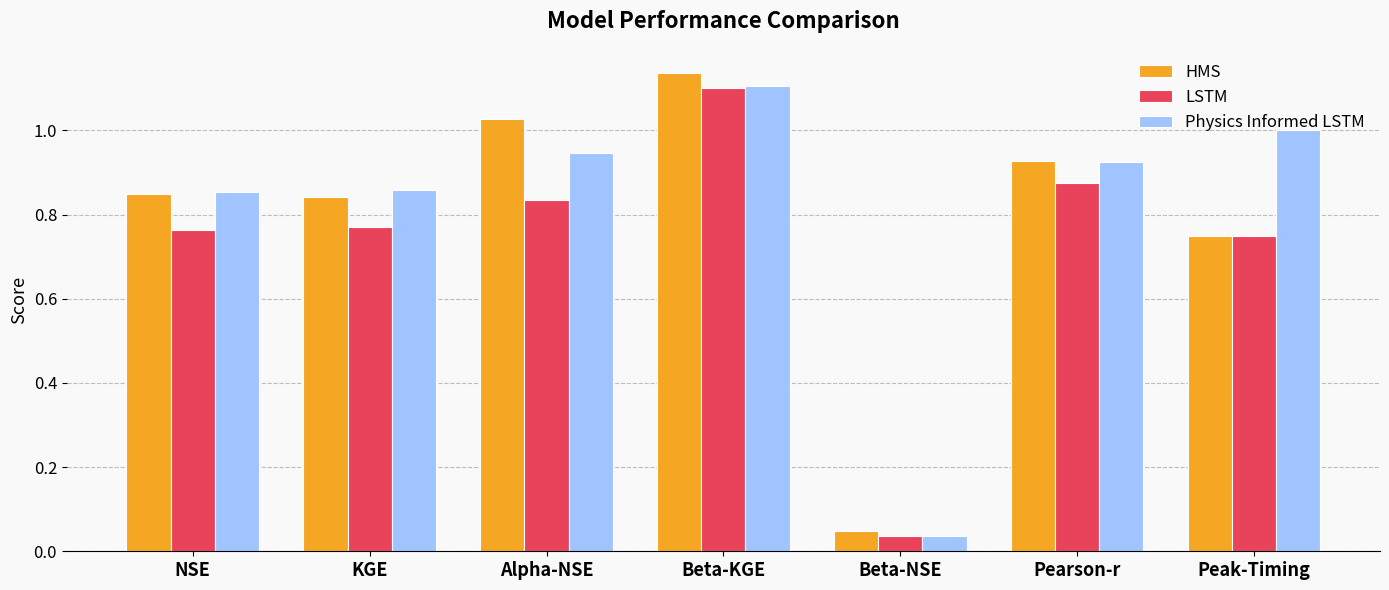

Is the value of Physics Informed LSTM at Alpha-NSE greater than the value of LSTM at Beta-KGE?

No